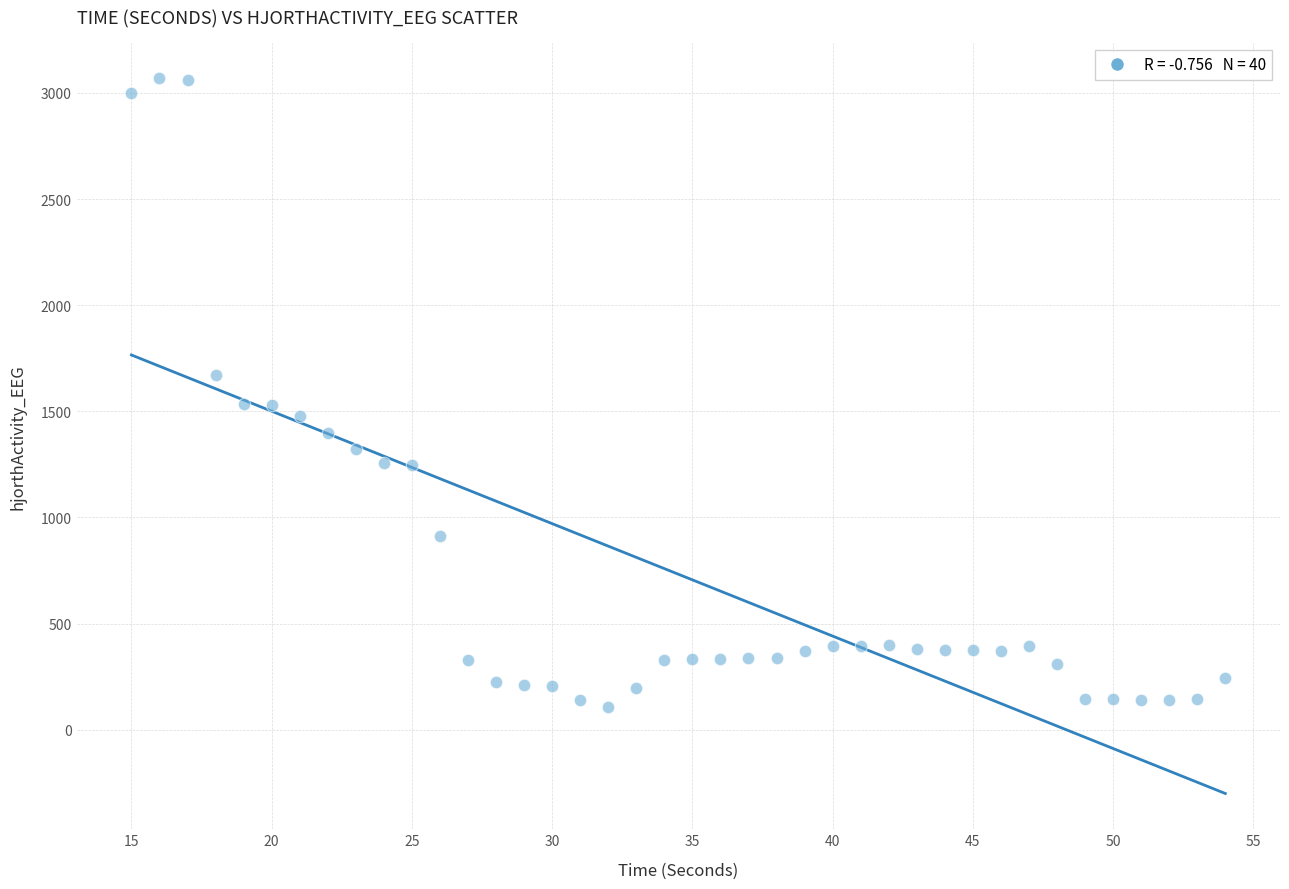

What is the range of Y values (max minus min)?

2960.6